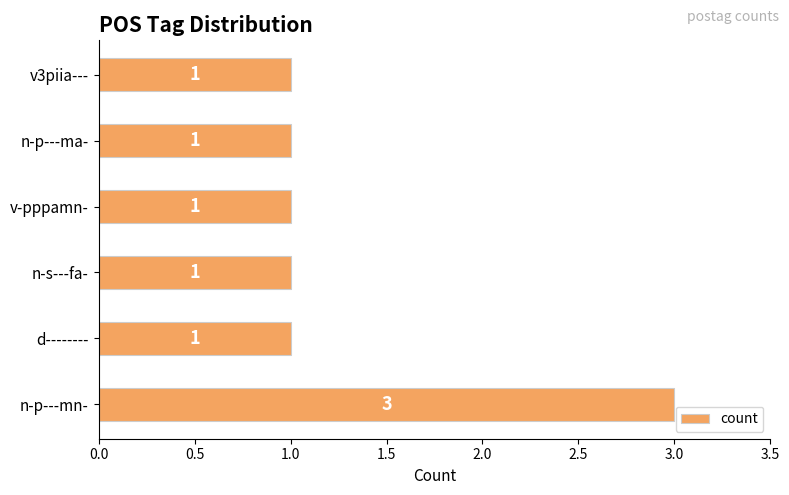

Does the chart contain any negative values?

No